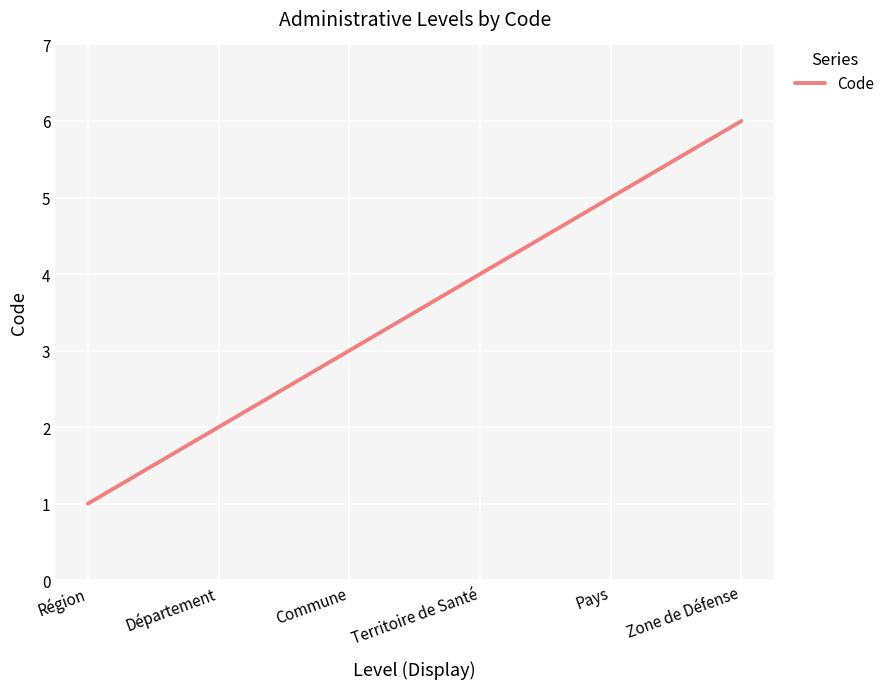

List the labels in order of value, largest first.

Zone de Défense, Pays, Territoire de Santé, Commune, Département, Région